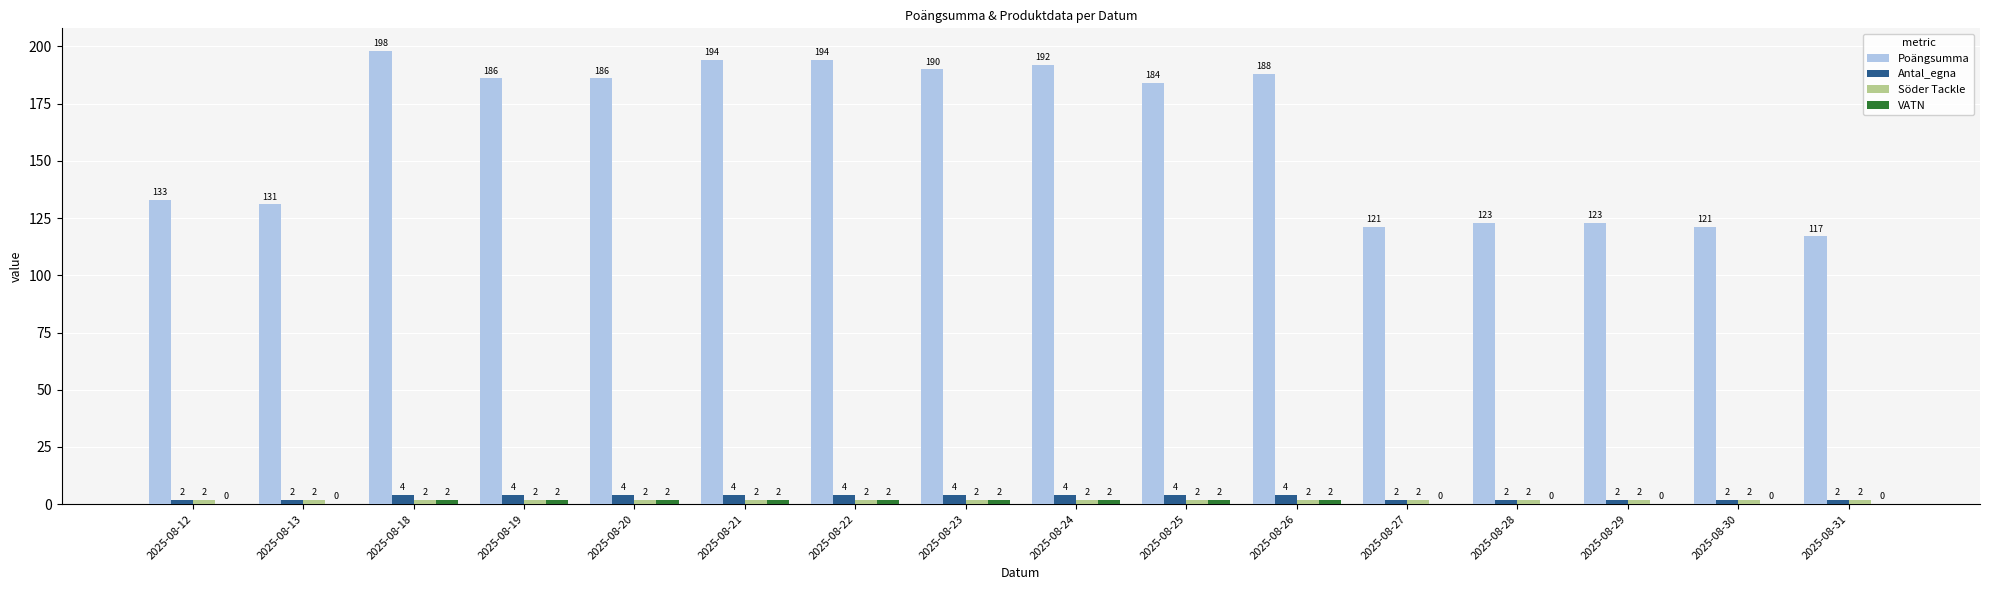

What is the spread (max minus min) of values at 2025-08-19?

184